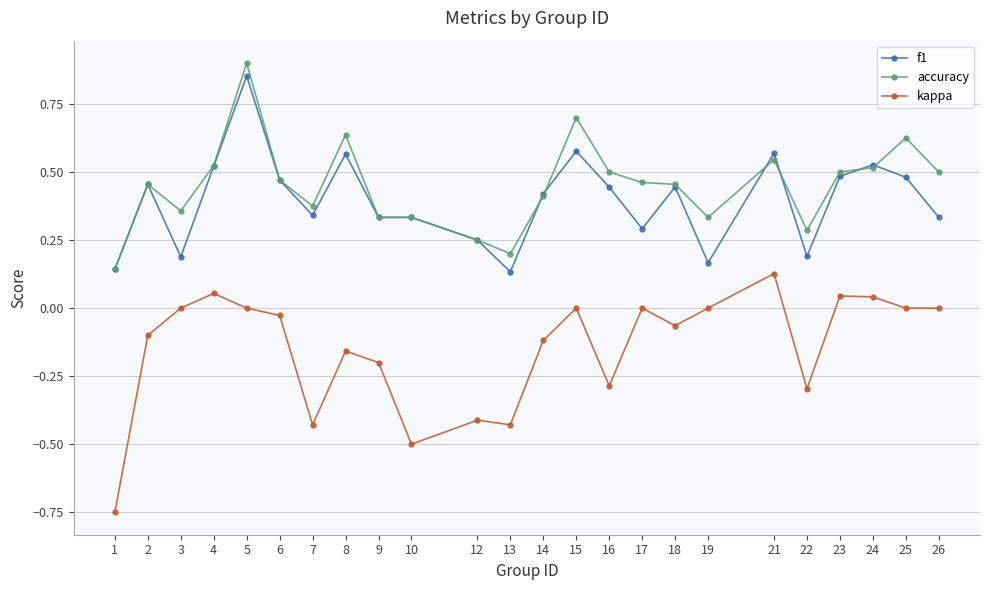

What is the difference between the maximum and minimum values in the accuracy series?

0.8